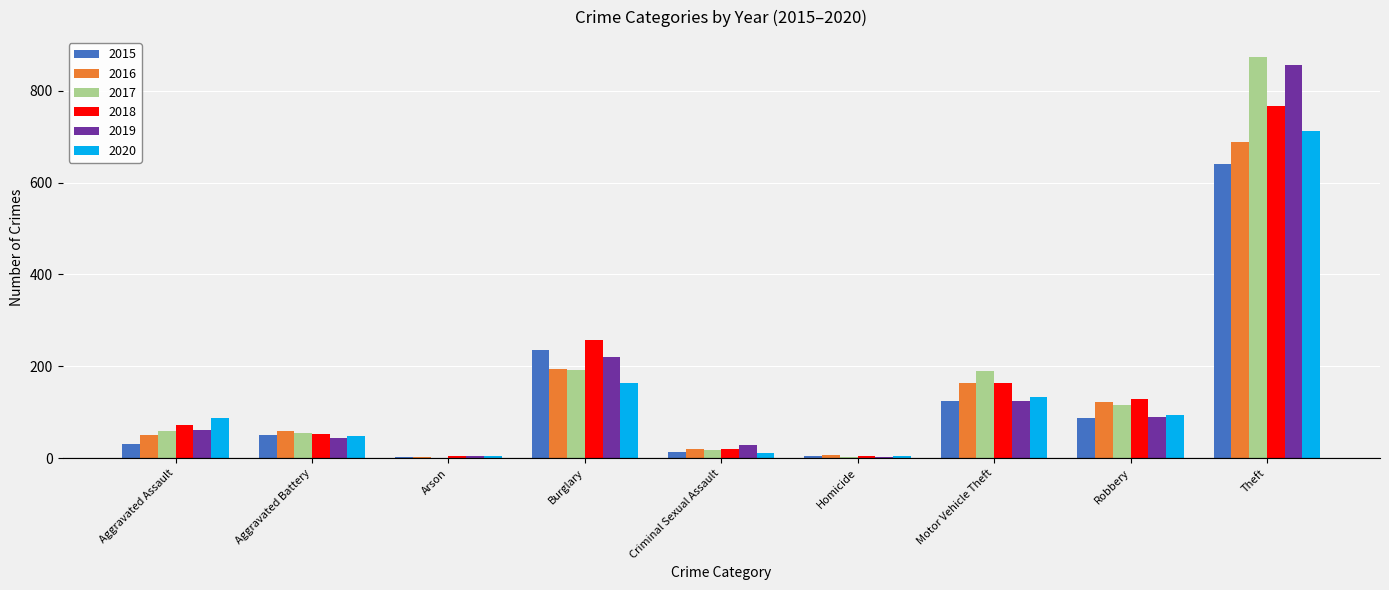

How many groups of bars are there?

9